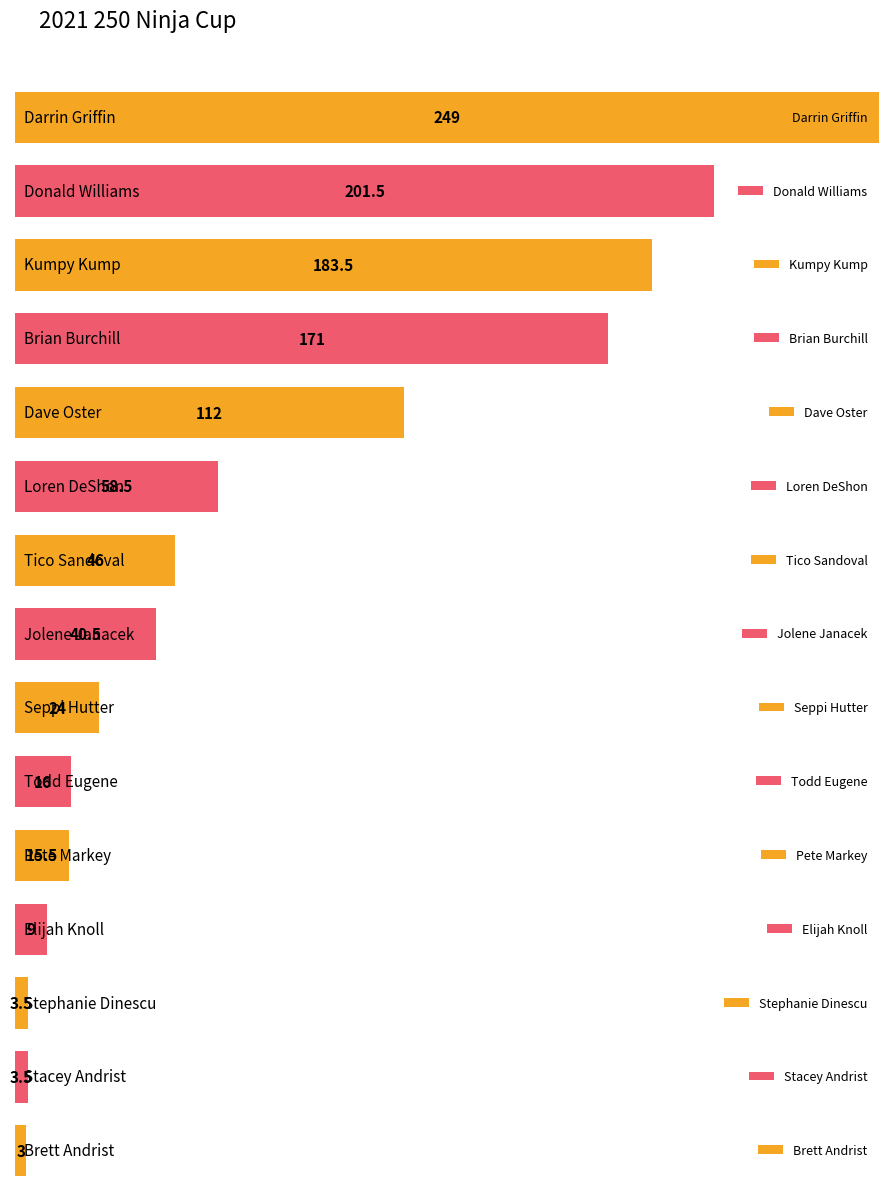

Rank the categories by value from highest to lowest.

Darrin Griffin, Donald Williams, Kumpy Kump, Brian Burchill, Dave Oster, Loren DeShon, Tico Sandoval, Jolene Janacek, Seppi Hutter, Todd Eugene, Pete Markey, Elijah Knoll, Stephanie Dinescu, Stacey Andrist, Brett Andrist